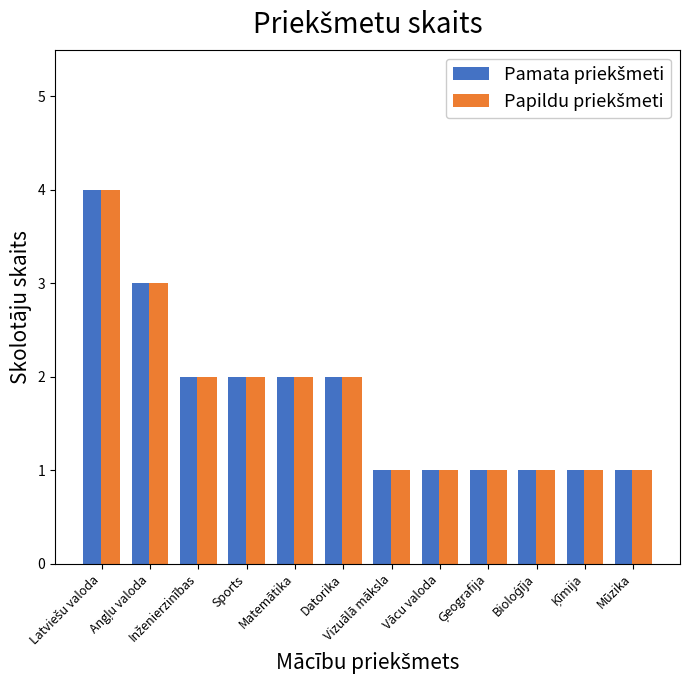

What is the greatest value displayed?

4